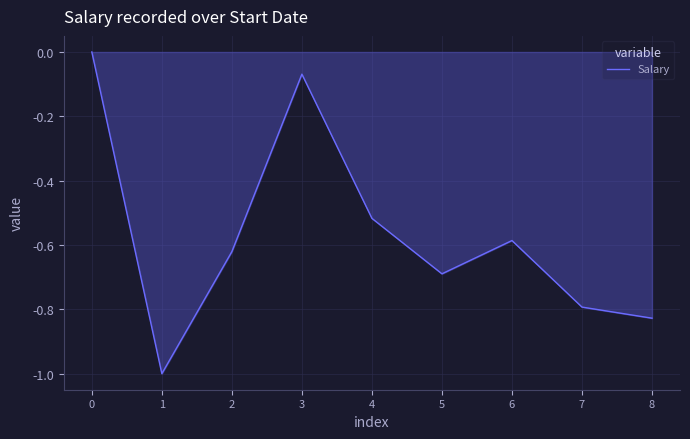

Rank the categories by value from highest to lowest.

0, 3, 4, 6, 2, 5, 7, 8, 1